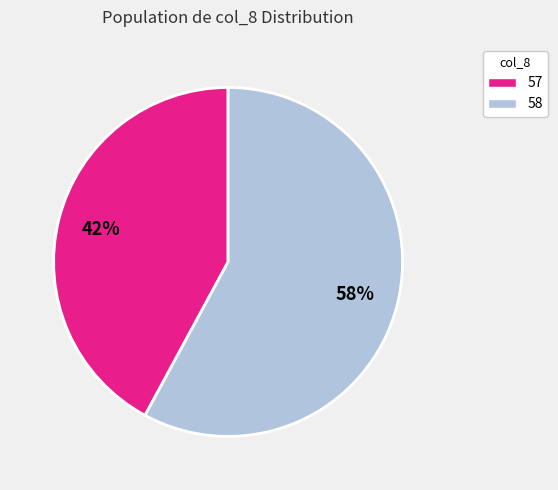

Is there any slice that represents more than half of the pie?

Yes